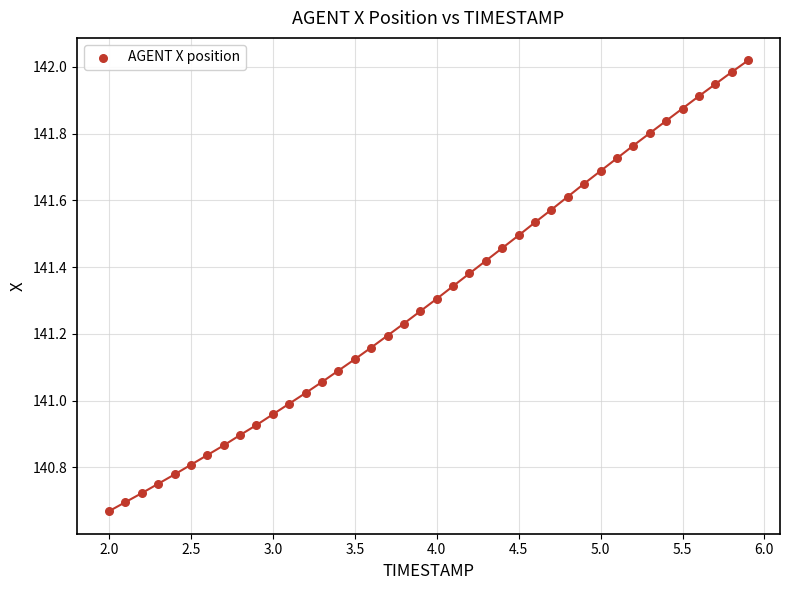

What is the range of X values (max minus min)?

3.9